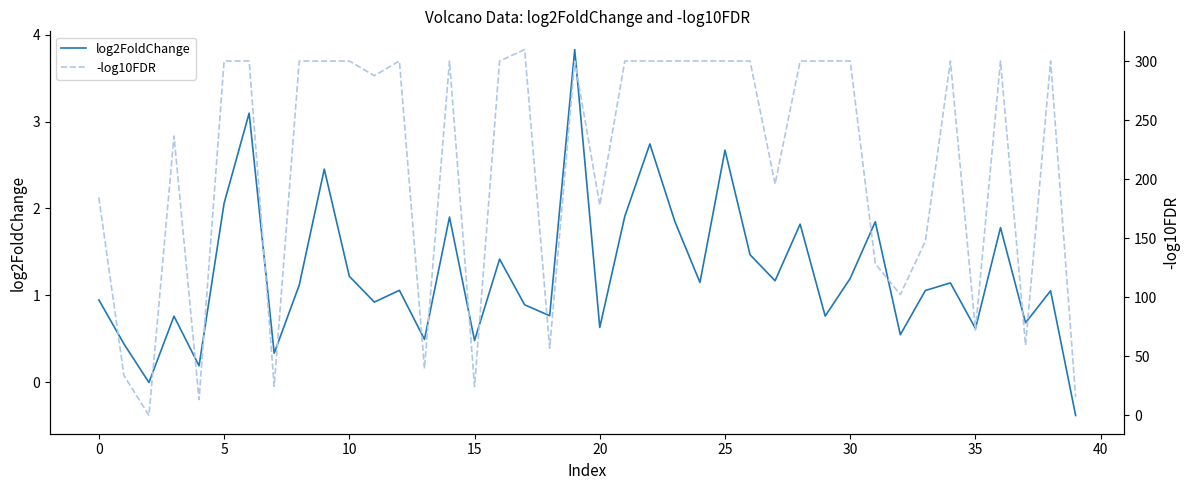

Between 26 and 16, which is larger?

26